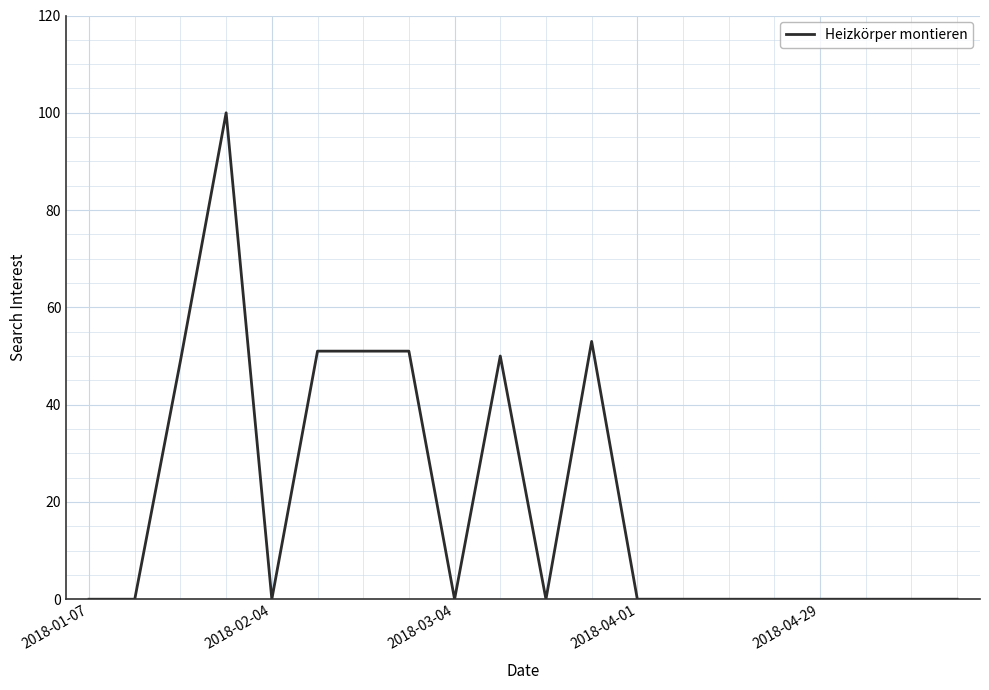

What is the maximum value shown in the chart?

100